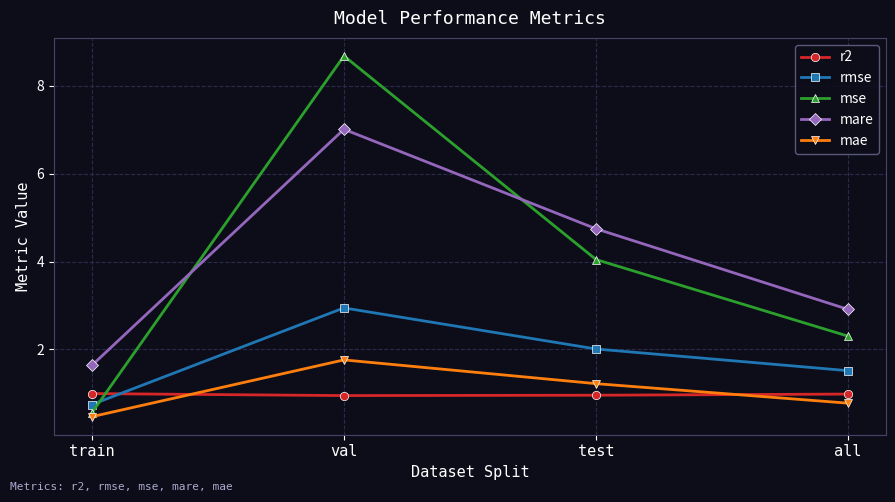

What is the difference between the maximum and minimum values in the mae series?

1.3